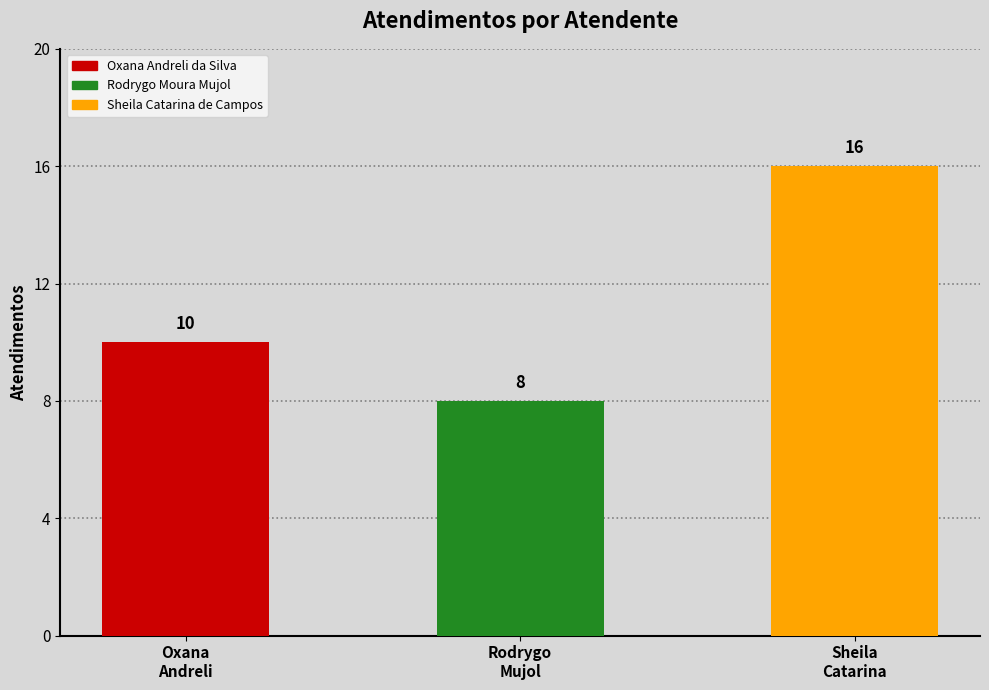

How many values are between 8 and 16?

3